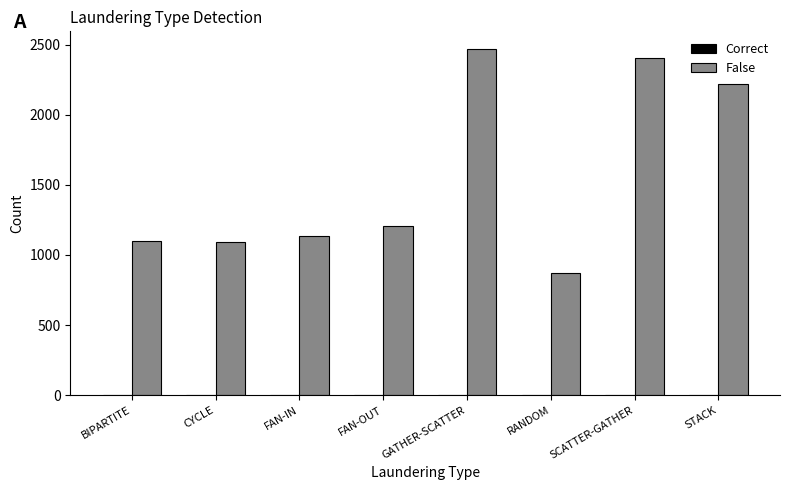

What is the ratio of the value at FAN-IN to the value at BIPARTITE?

1.0